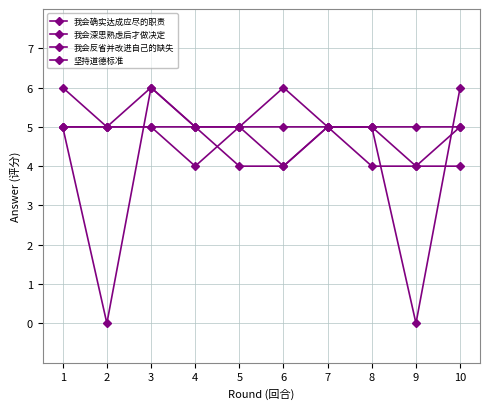

Rank the categories by 坚持道德标准 value from highest to lowest.

10, 1, 2, 3, 5, 7, 8, 4, 6, 9